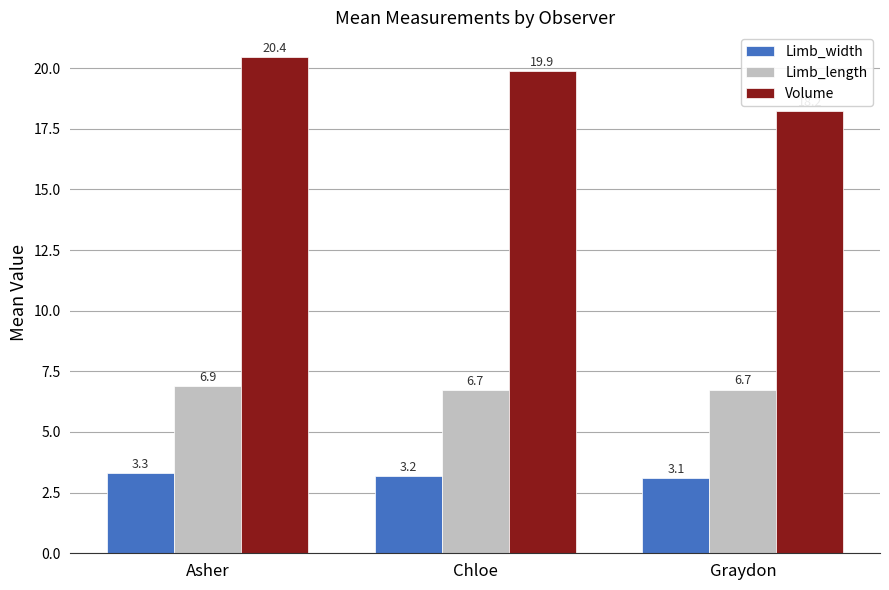

Which series has the largest total across all categories?

Volume